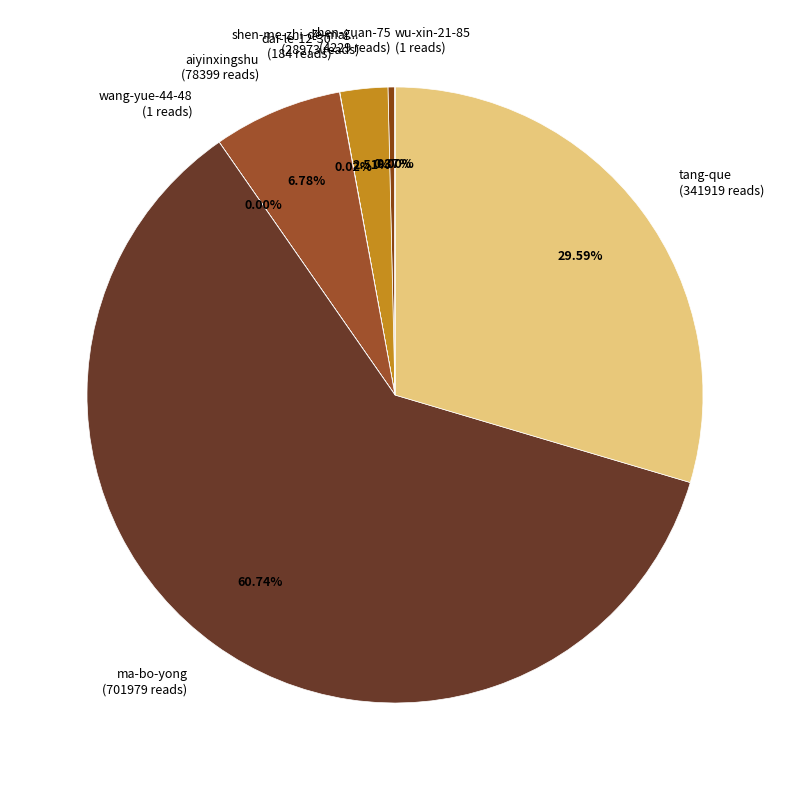

Combined, do aiyinxingshu (78399 reads) and zhen-guan-75 (4229 reads) account for over 50%?

No